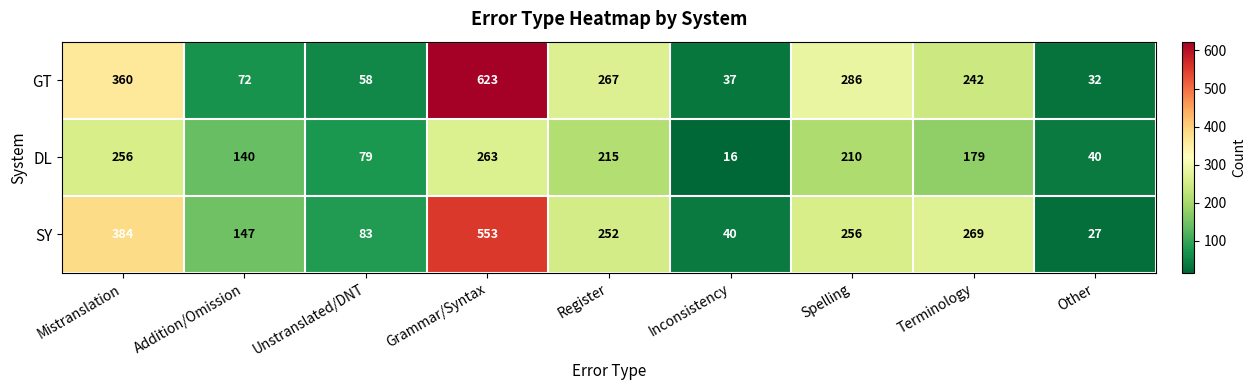

What is the difference between the maximum and minimum values in the DL series?

247